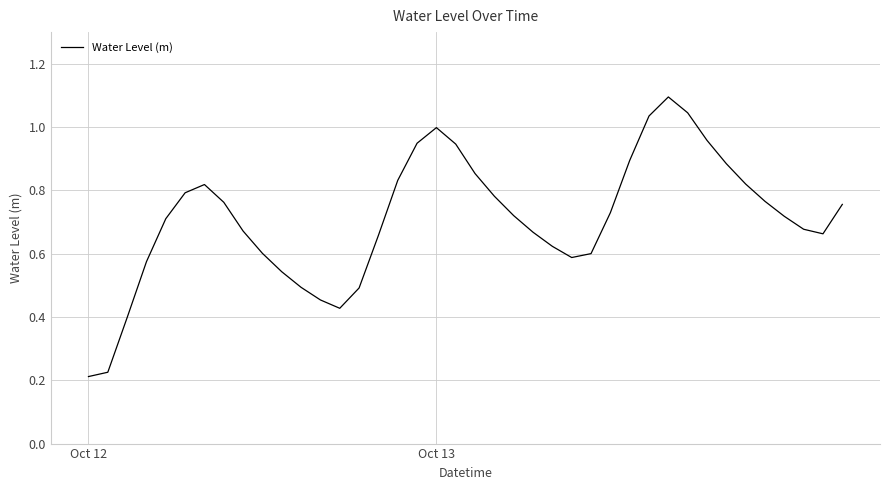

What is the maximum value shown in the chart?

1.1